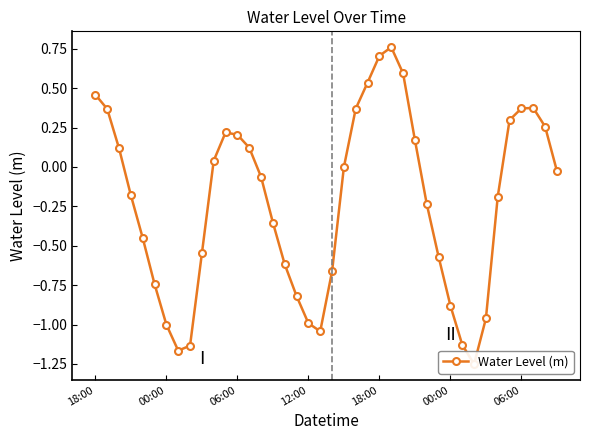

Count the number of data series in this chart.

1